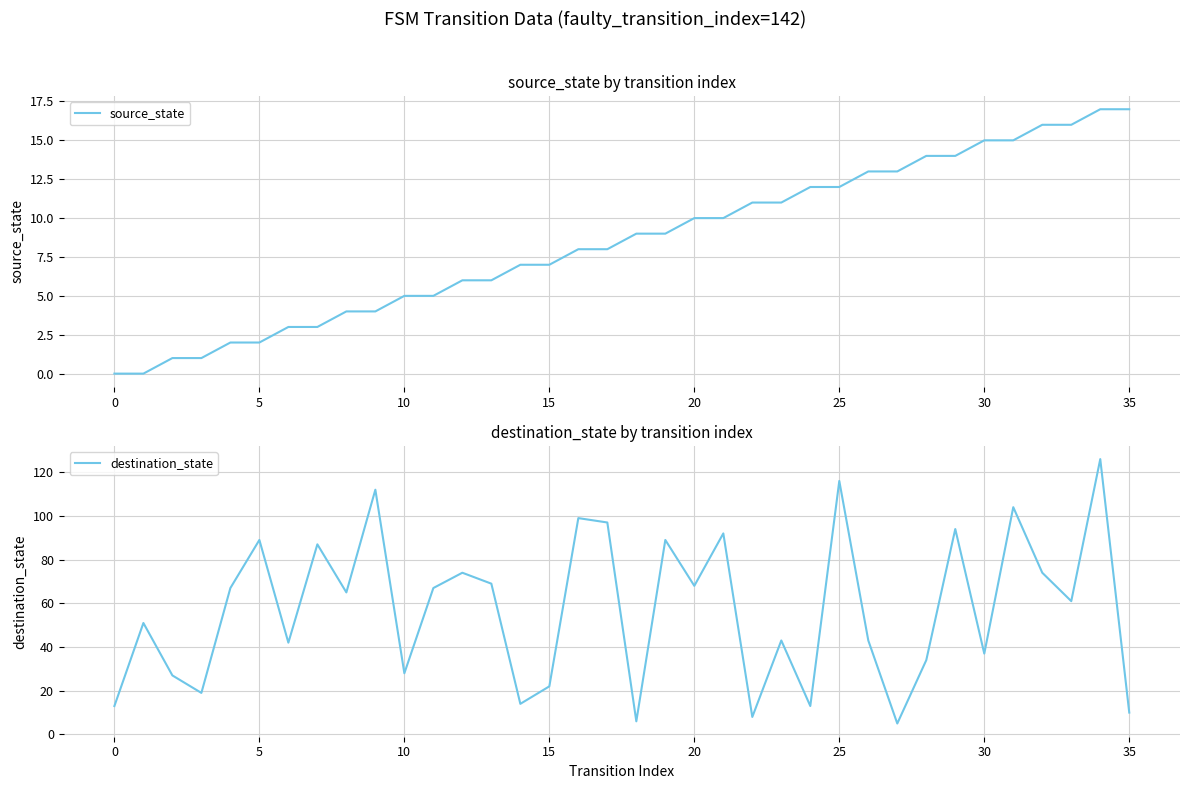

Does the chart have visible grid lines?

Yes